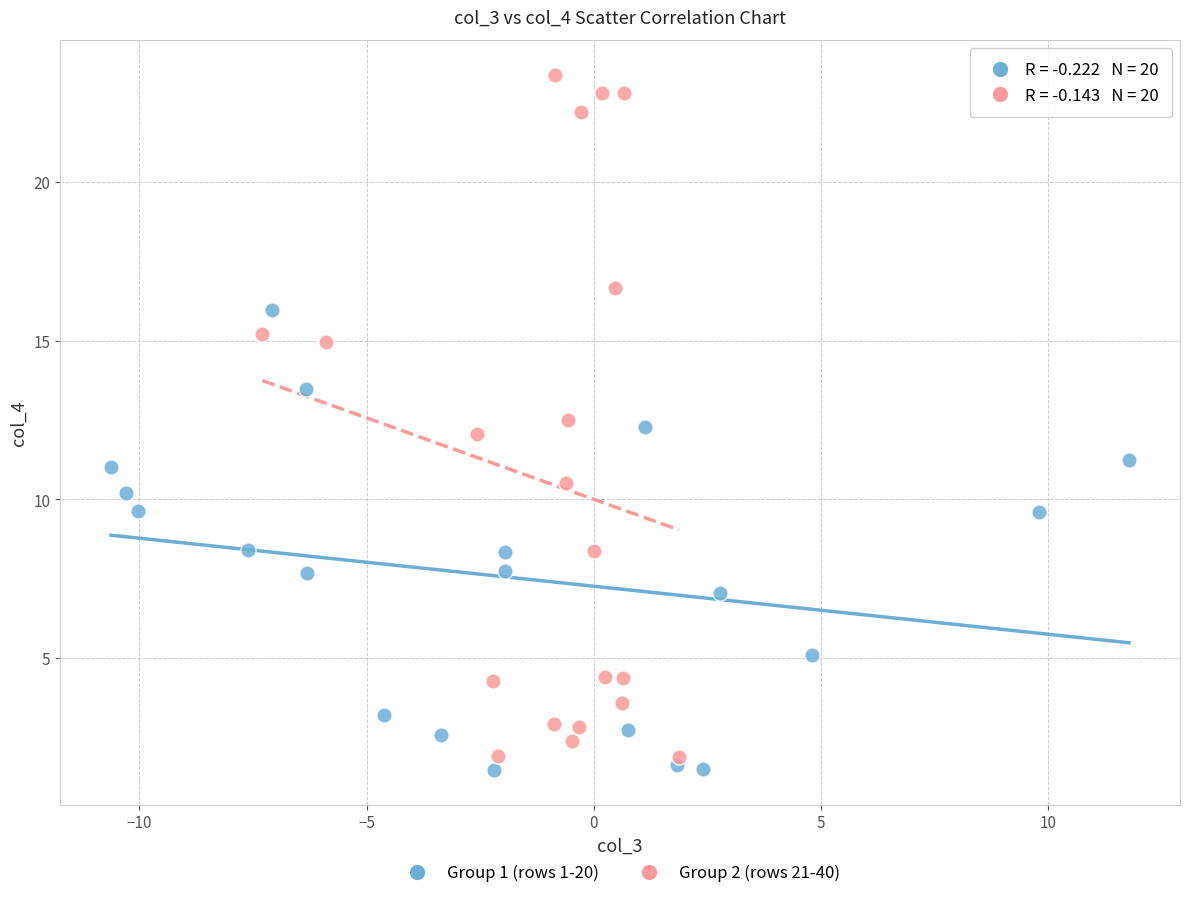

Which series contains the highest Y value?

Group 2 (rows 21-40)